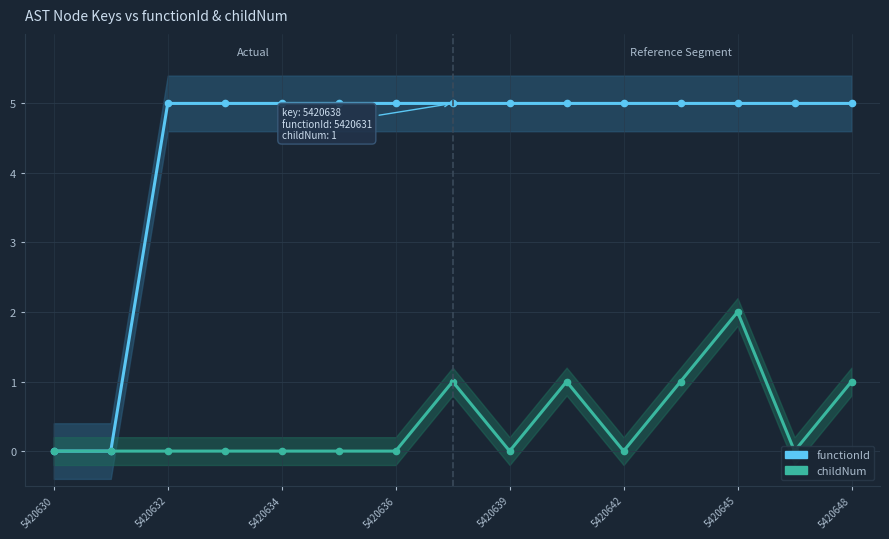

What is the difference between the second highest and minimum values in the childNum series?

1